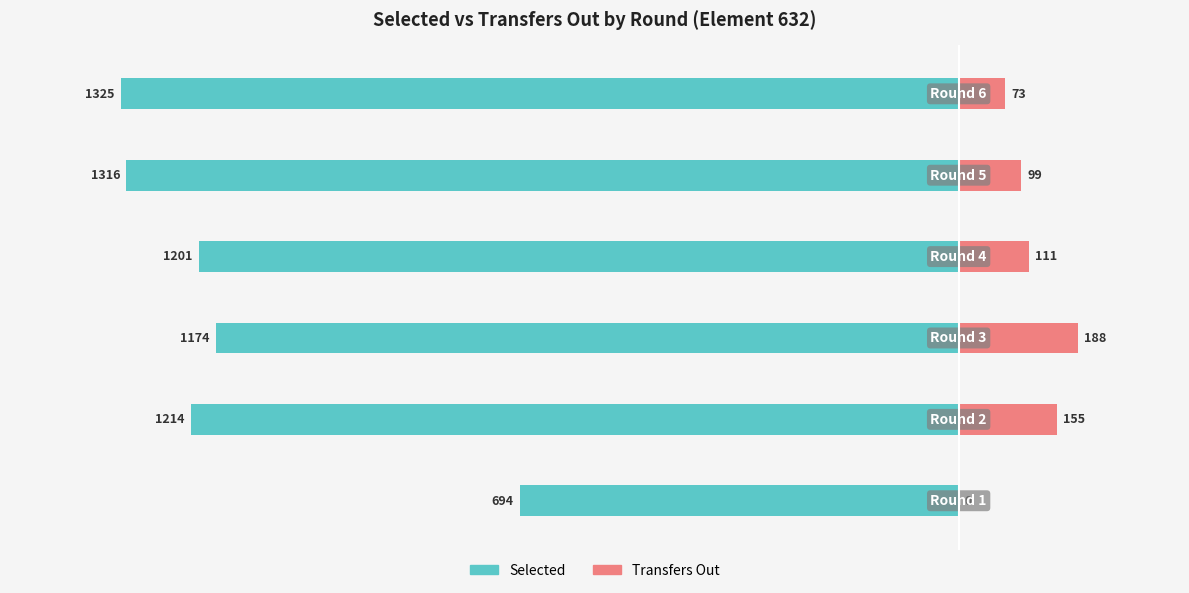

Is it true that selected equals -2169 at −1250?

False